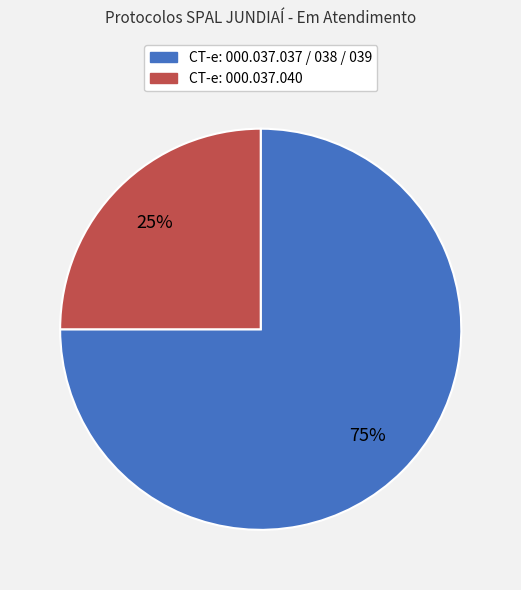

Does any single category account for the majority?

Yes